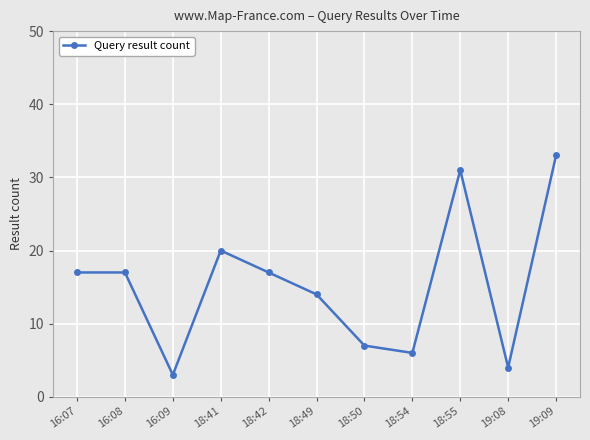

The chart shows a value of 1 at 16:09. True or false?

False